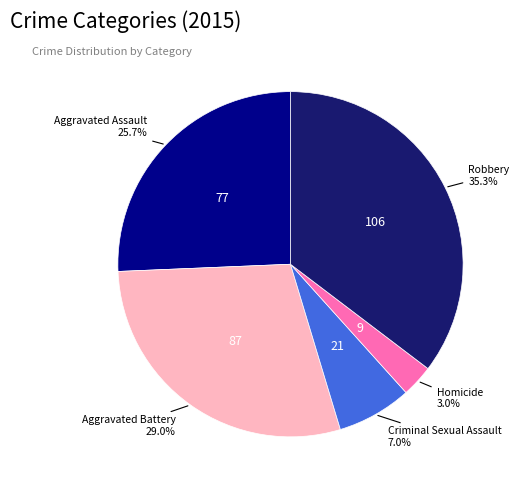

How much of the chart is everything except Aggravated Assault?

74.3%